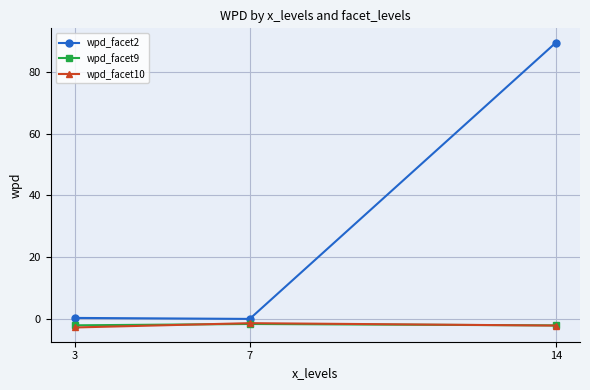

Count the number of categories in the chart.

3